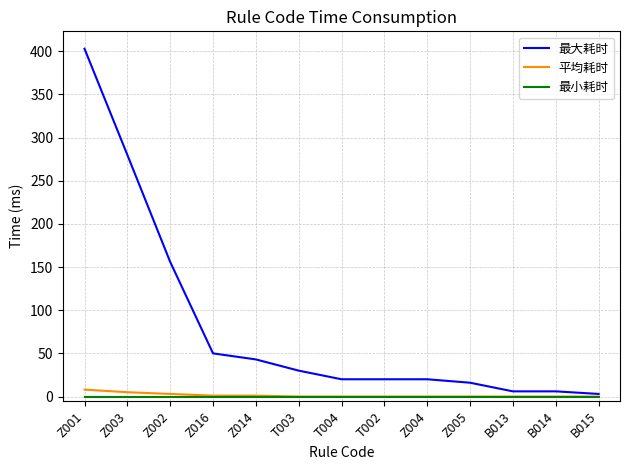

What are all the series names shown in the legend?

最大耗时, 平均耗时, 最小耗时